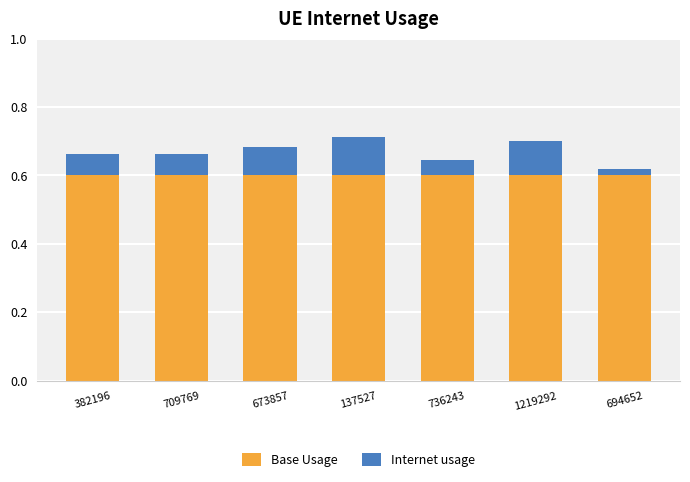

Reading left to right, what are the values for Base Usage?

382196=0.6	709769=0.6	673857=0.6	137527=0.6	736243=0.6	1219292=0.6	694652=0.6